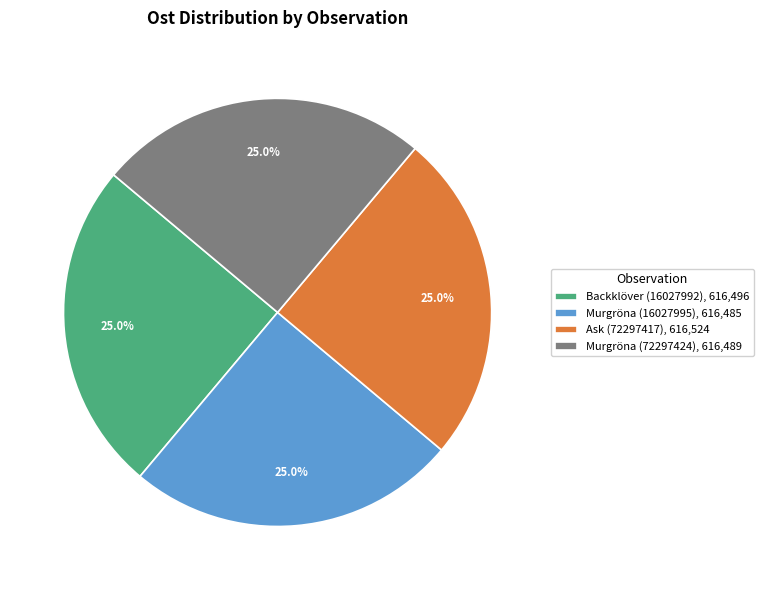

What percentage do Ask (72297417), 616,524 and Murgröna (16027995), 616,485 together represent?

50.0%